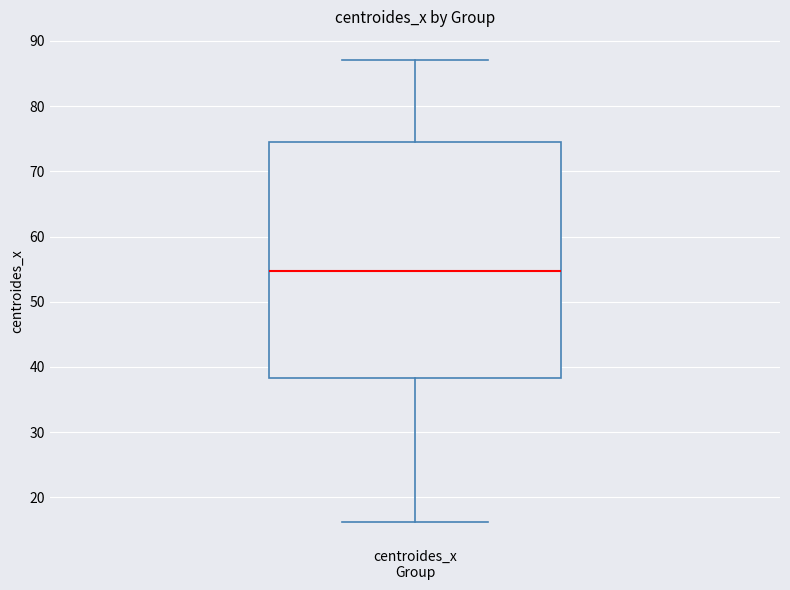

Transcribe this box plot: give where the median line is, the range the box spans, and where the two whiskers end, as read against the y-axis. The values are not printed on the chart, so give them approximately, as read against the axis.

median 55, box 38 to 74, whiskers 16 to 87